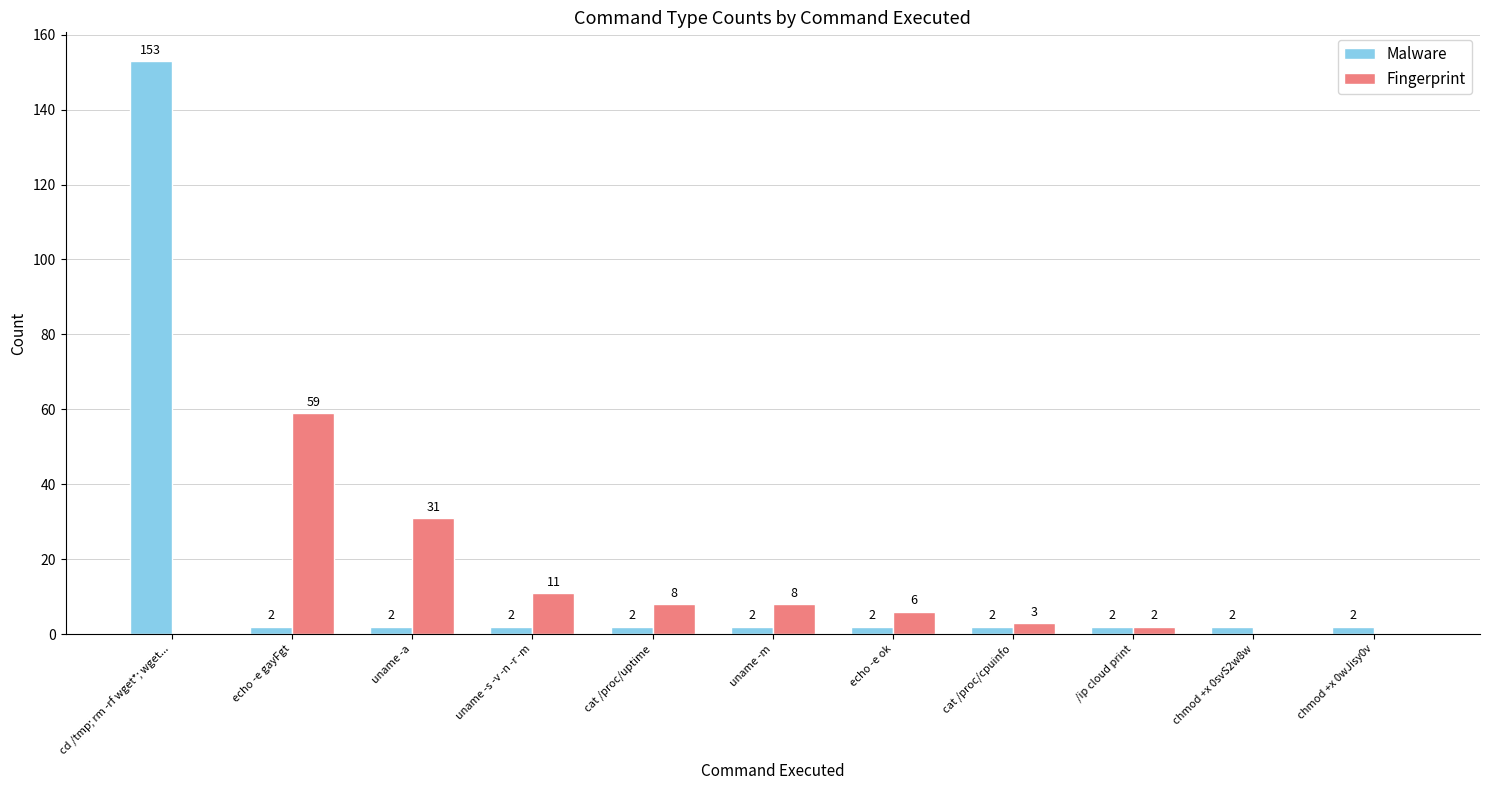

Where is Fingerprint nearest to the value 29?

uname -a